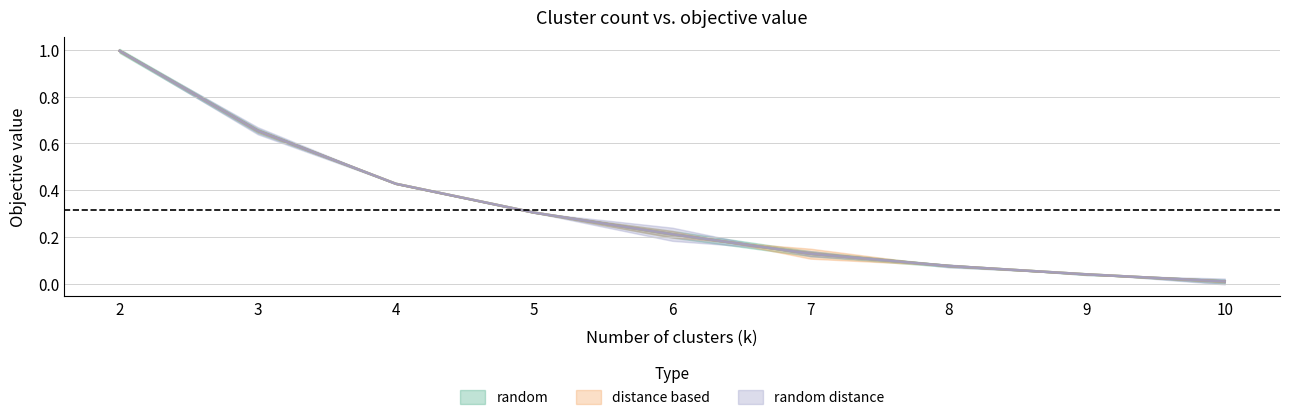

True or false: random and random distance cross at least once.

False